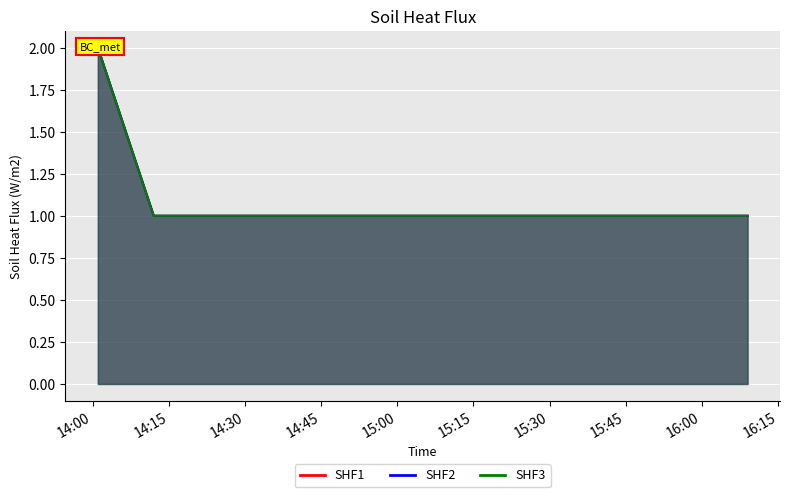

Reading right to left, what are all the values shown in this chart?

SHF1: 1	1	1	2
SHF2: 1	1	1	2
SHF3: 1	1	1	2